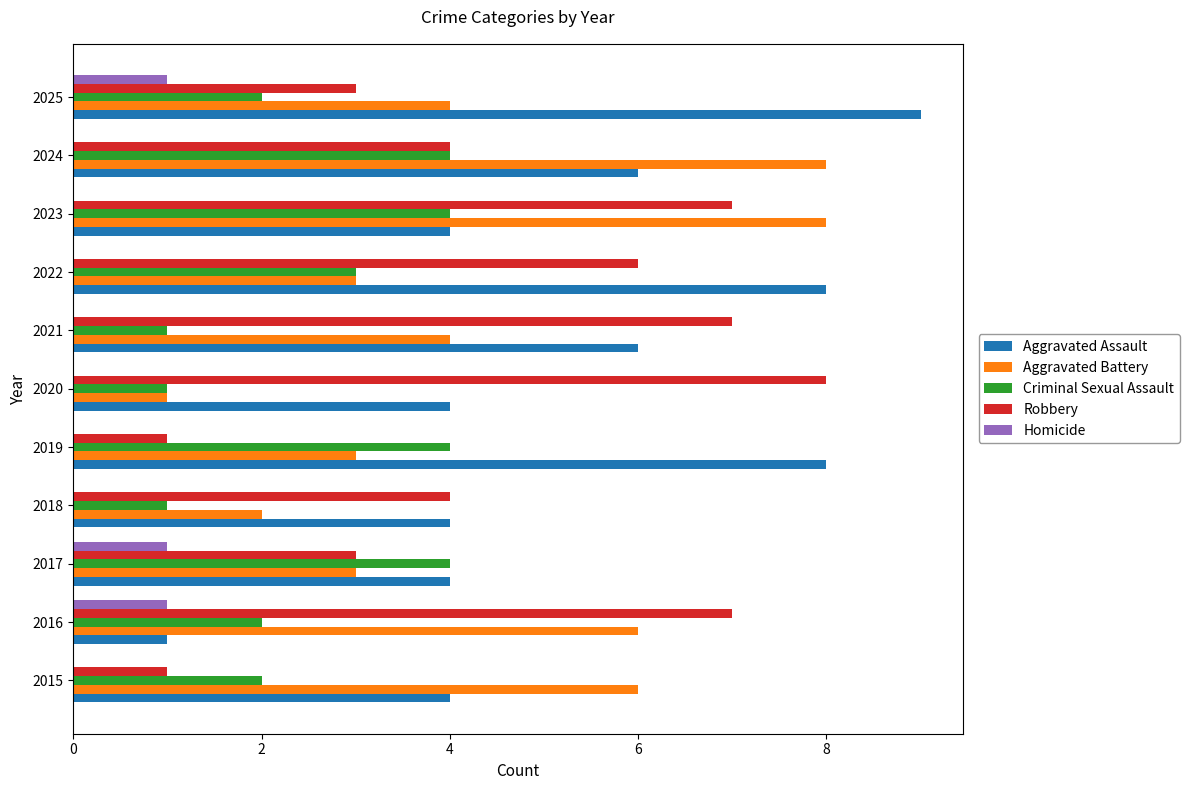

What is the approximate value of Criminal Sexual Assault at 2017?

4